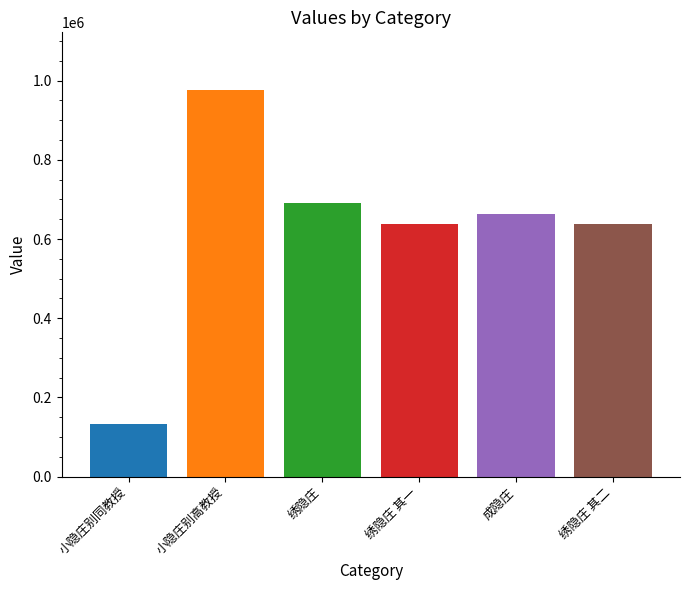

What is the change in value from 小隐庄别同教授 to 绣隐庄?

+558733